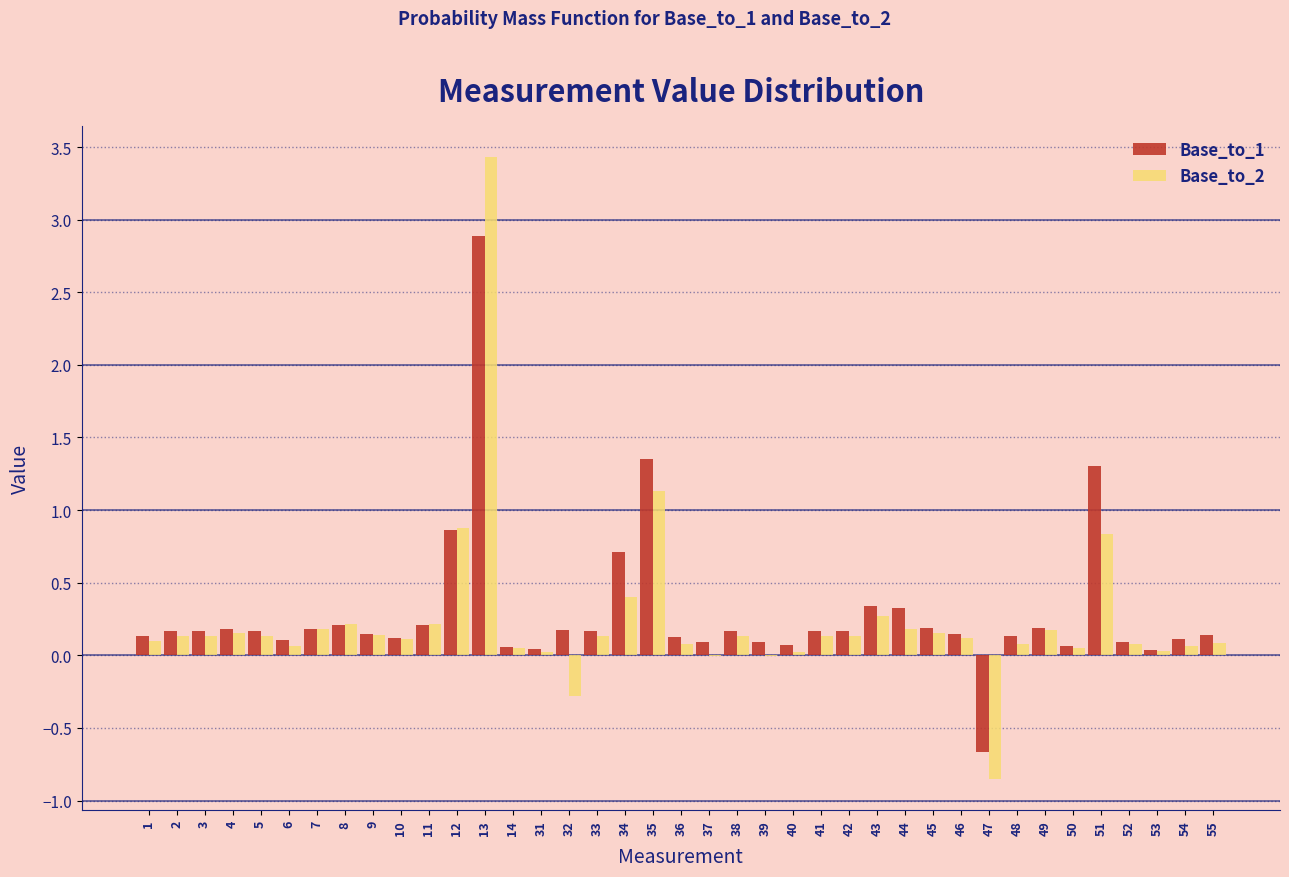

What is the sum of all Base_to_1 values?

11.3